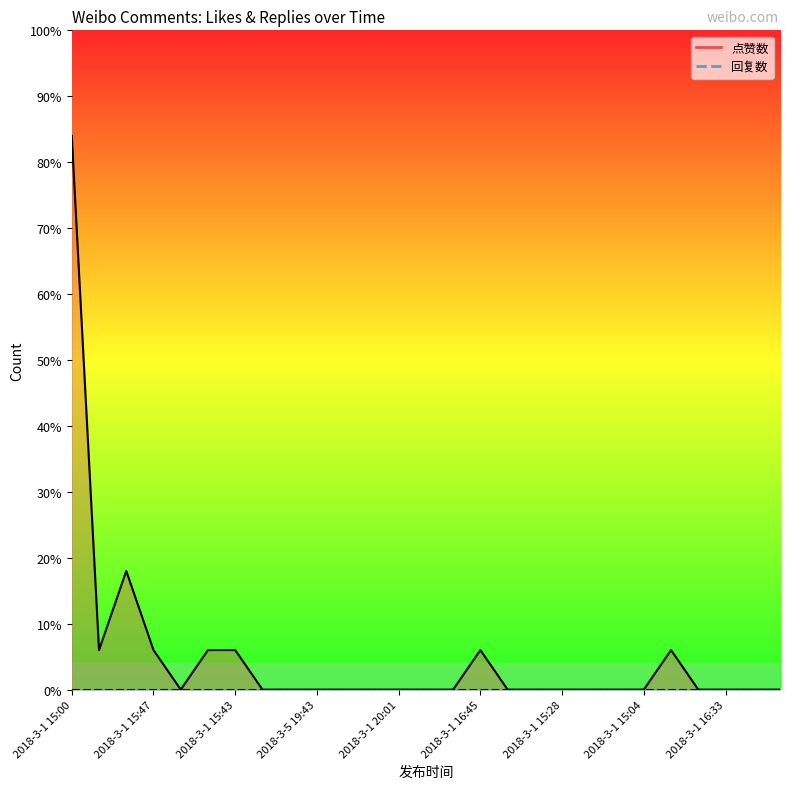

What position from the left is 25?

26